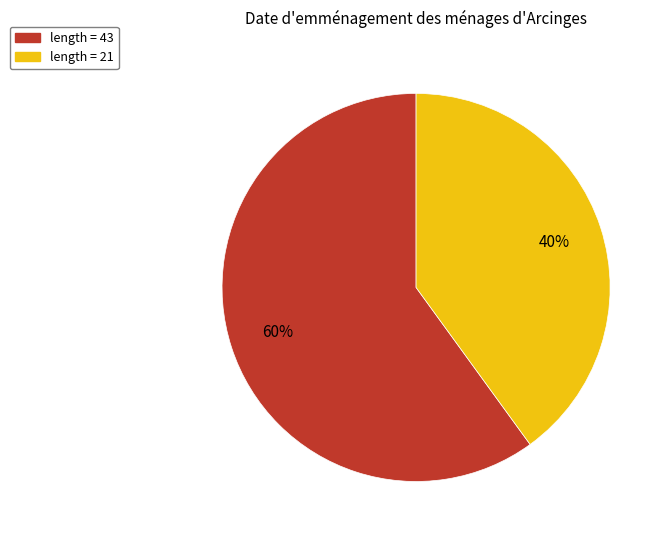

To the nearest percent, what is the difference between the largest and smallest slice percentages?

20%